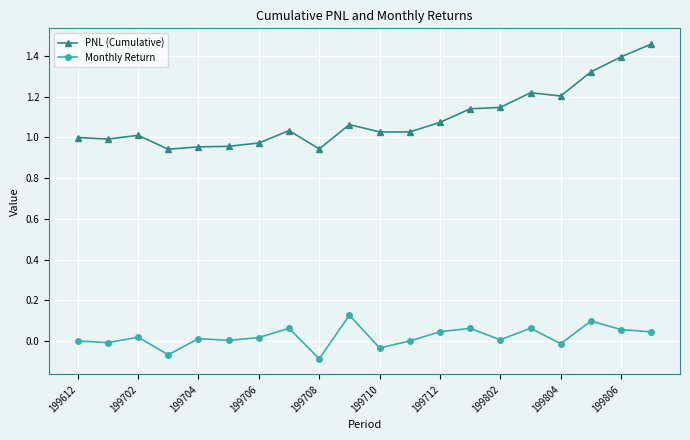

Which series has the largest range (max minus min)?

PNL (Cumulative)